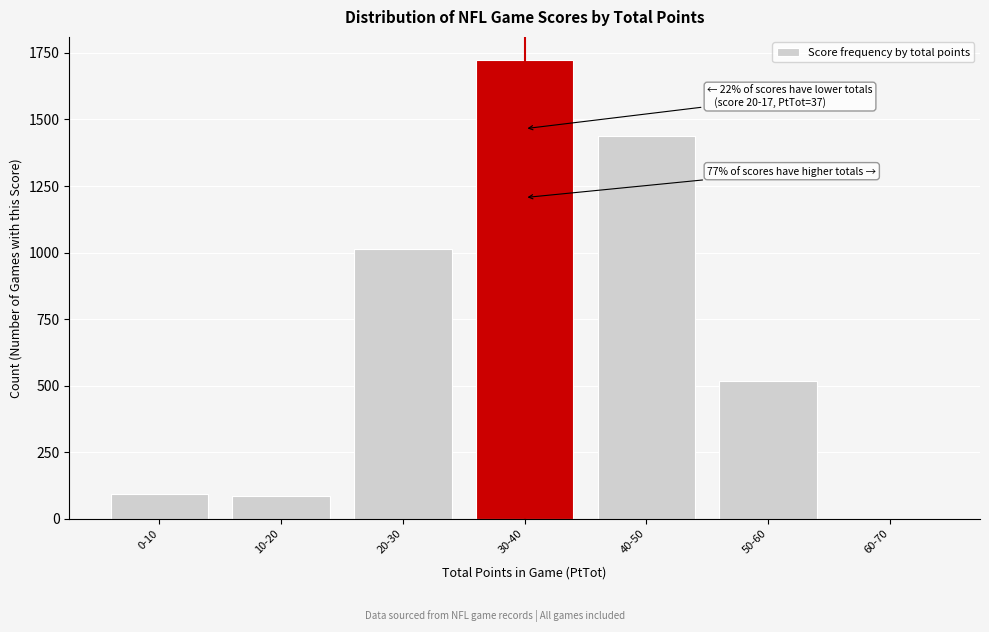

What is the maximum value shown in the chart?

1724